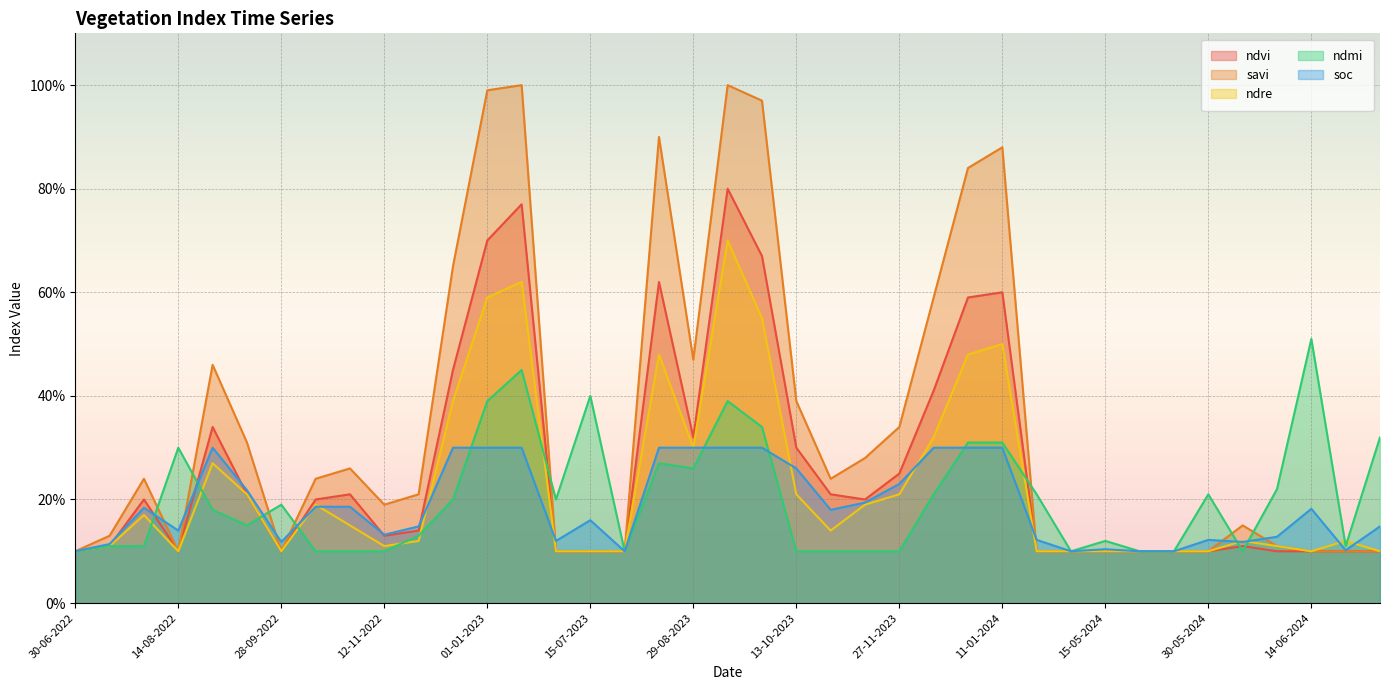

True or false: ndre and ndmi intersect in this chart.

True